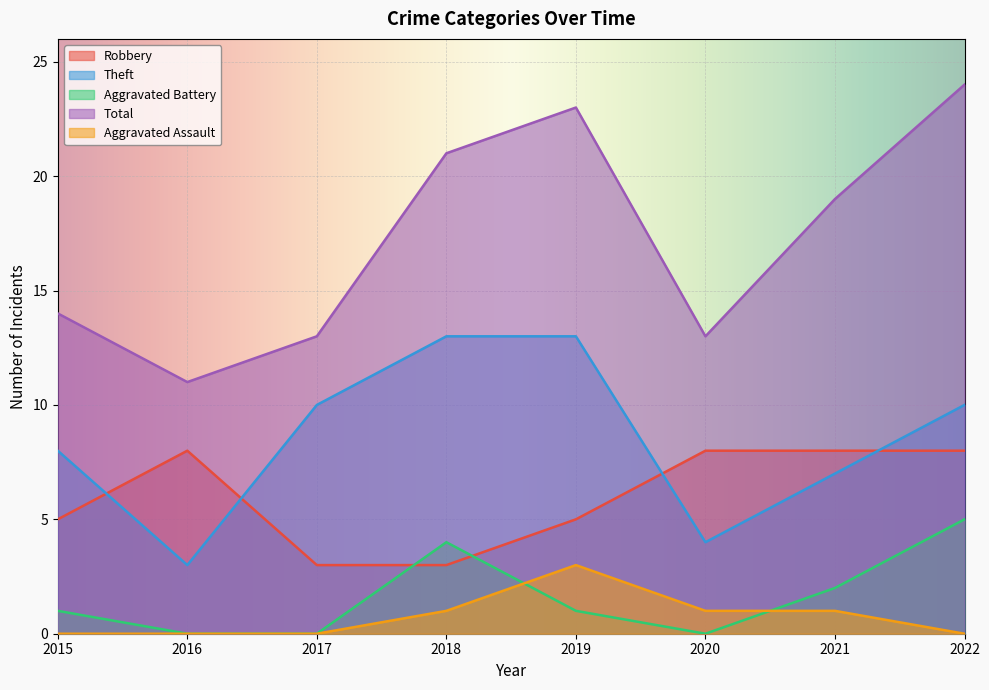

Is it true that Total equals 14 at 2015?

True